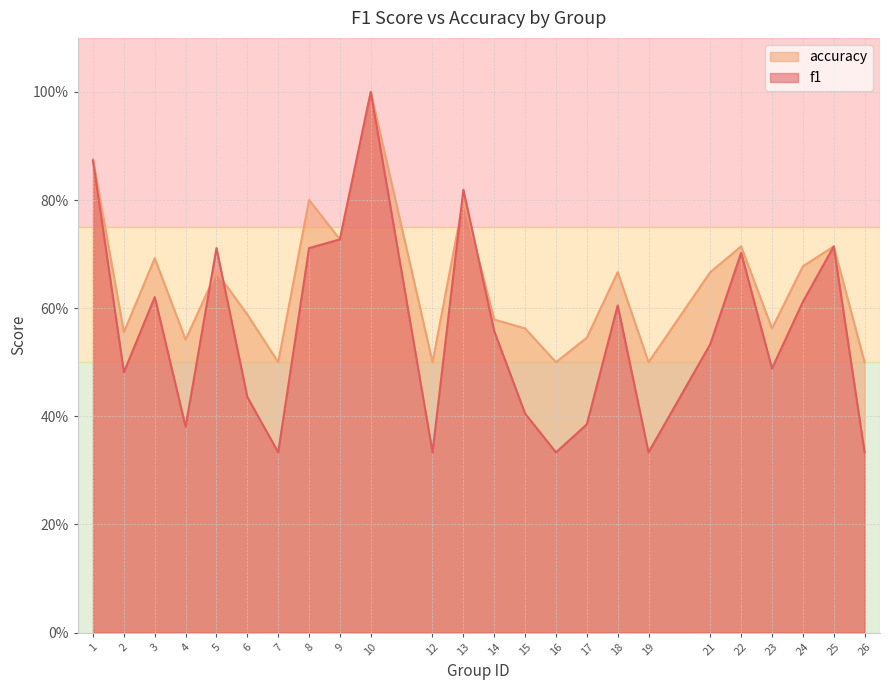

At which category does f1 reach its first local peak?

3